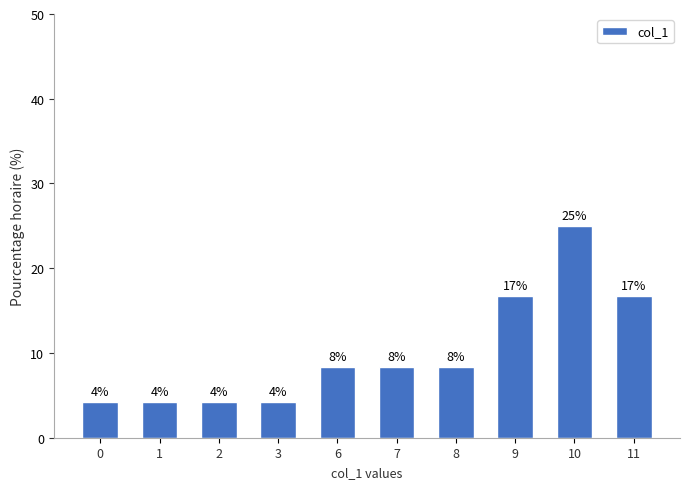

Between 2 and 7, which is larger?

7